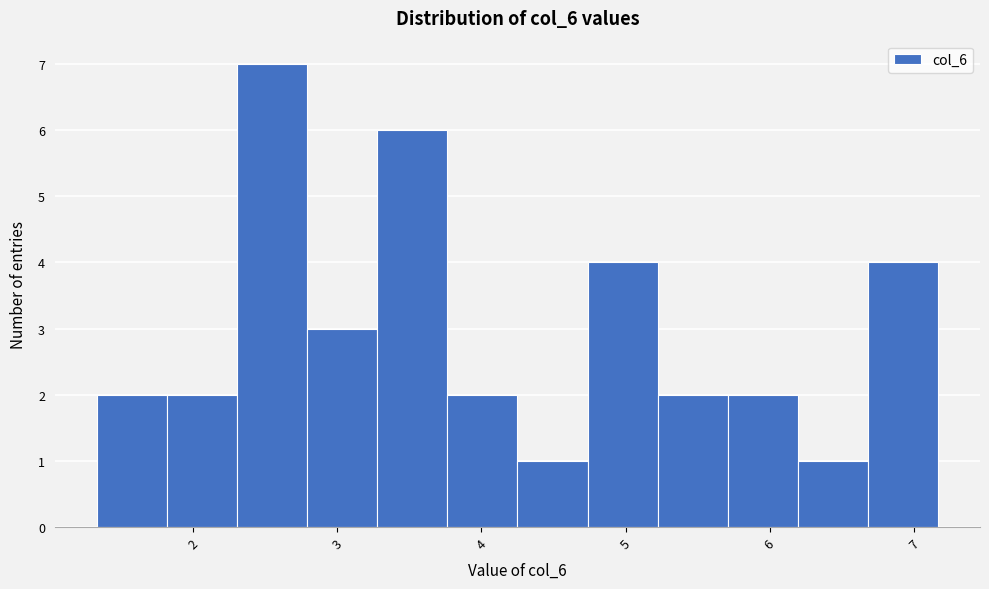

What is the height of the bar covering 4.3 to 4.7 on the x-axis? Neither the bar edges nor the heights are printed on the chart, so give them approximately, as read against the axes.

1